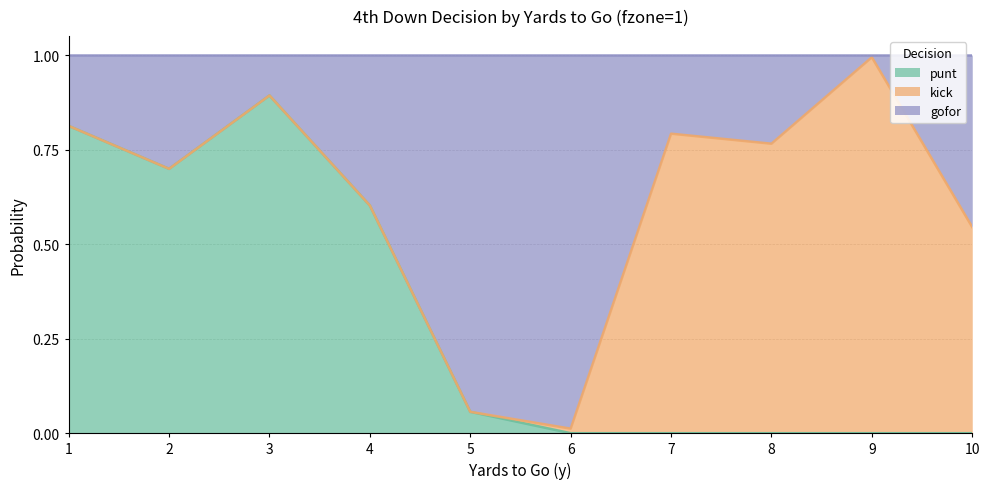

Which series changed the most between 1 and 10?

punt